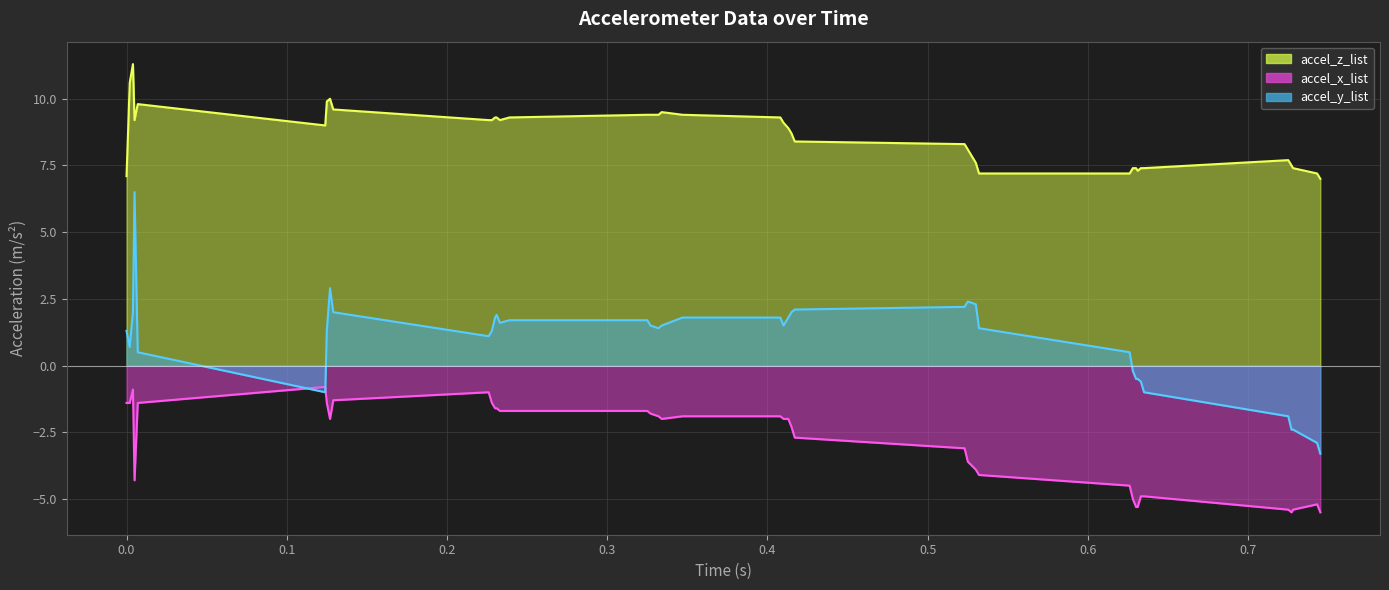

At which category does accel_x_list reach its first local valley?

0.005